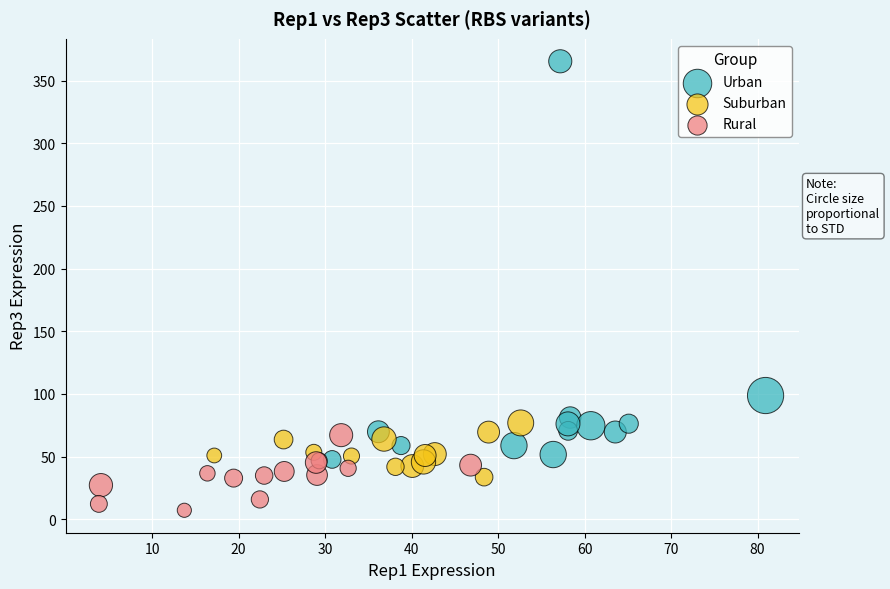

Which series has the largest Y range (max minus min)?

Urban